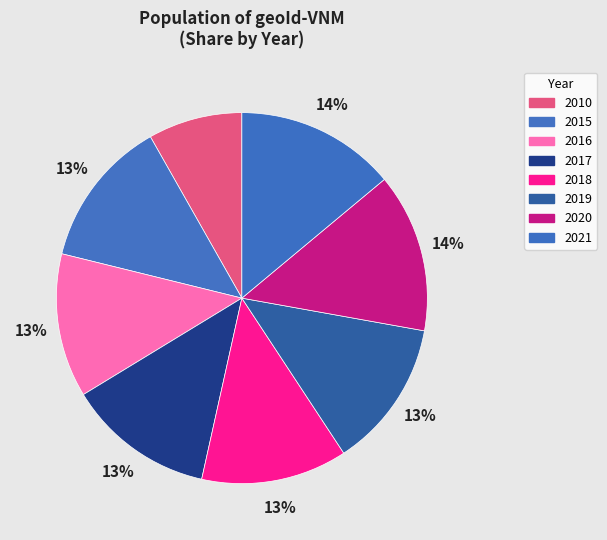

Which has a higher value, 2018 or 2021?

2021